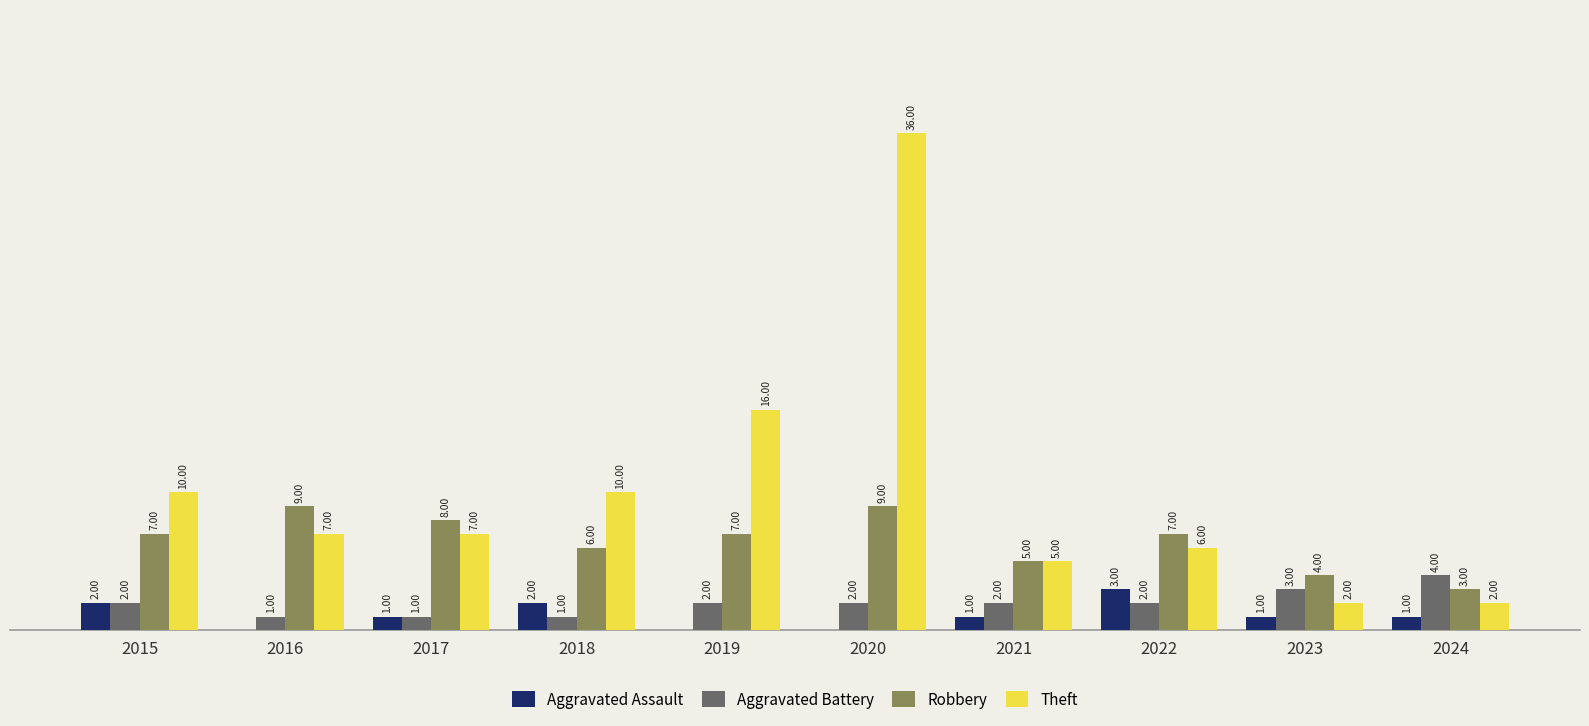

Are the bars grouped side by side (vs. stacked)?

Yes